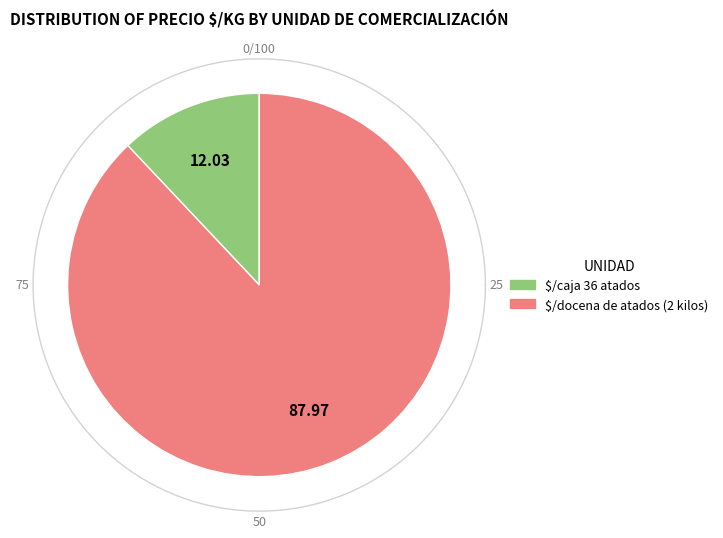

What is the largest slice in the pie chart?

$/docena de atados (2 kilos)